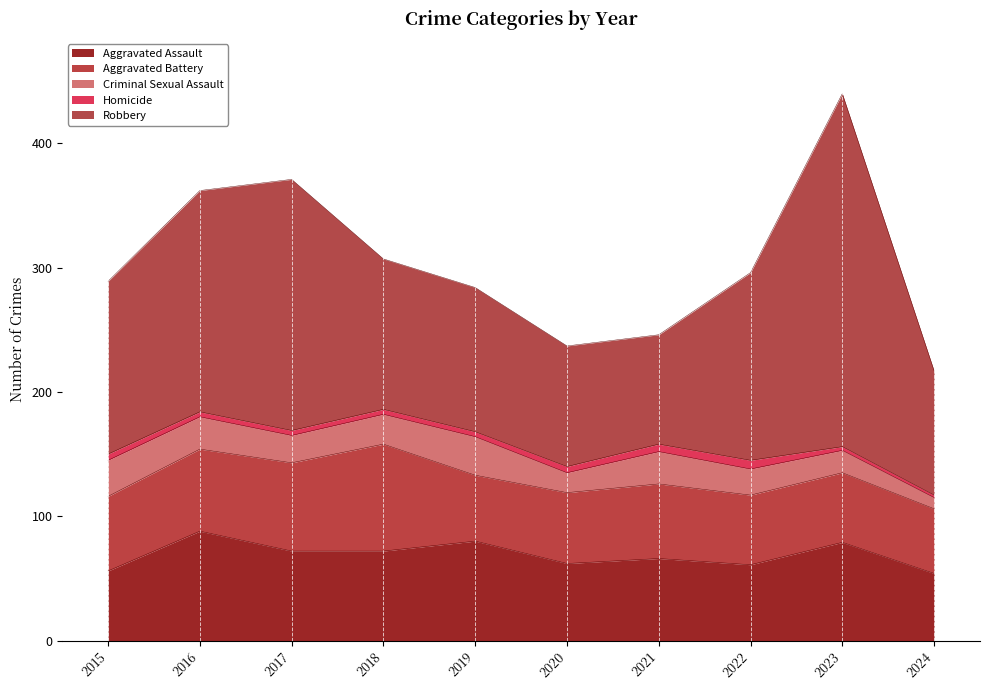

At which label does Aggravated Assault first exceed 72?

2016